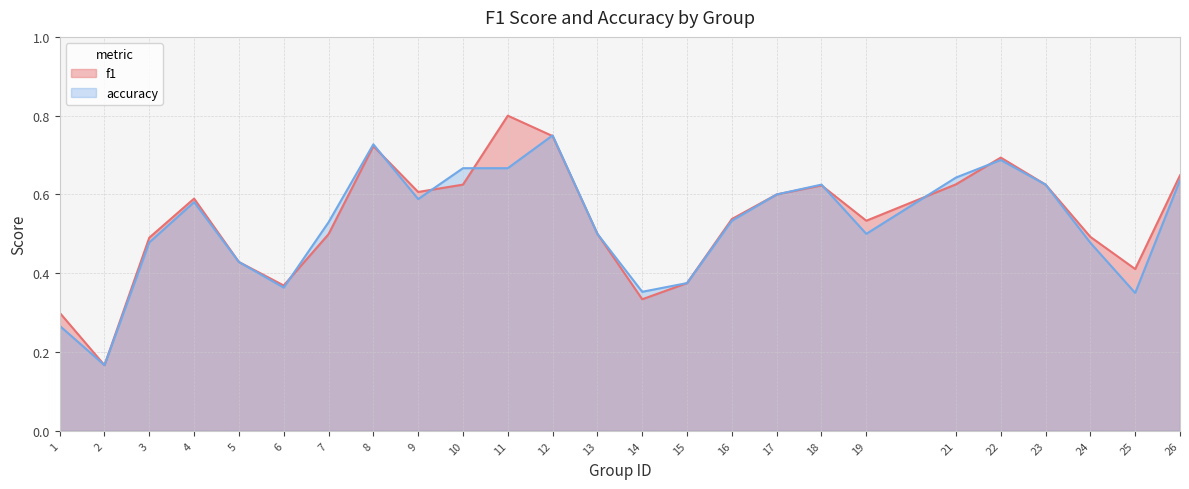

Between 3 and 8, which is larger?

8